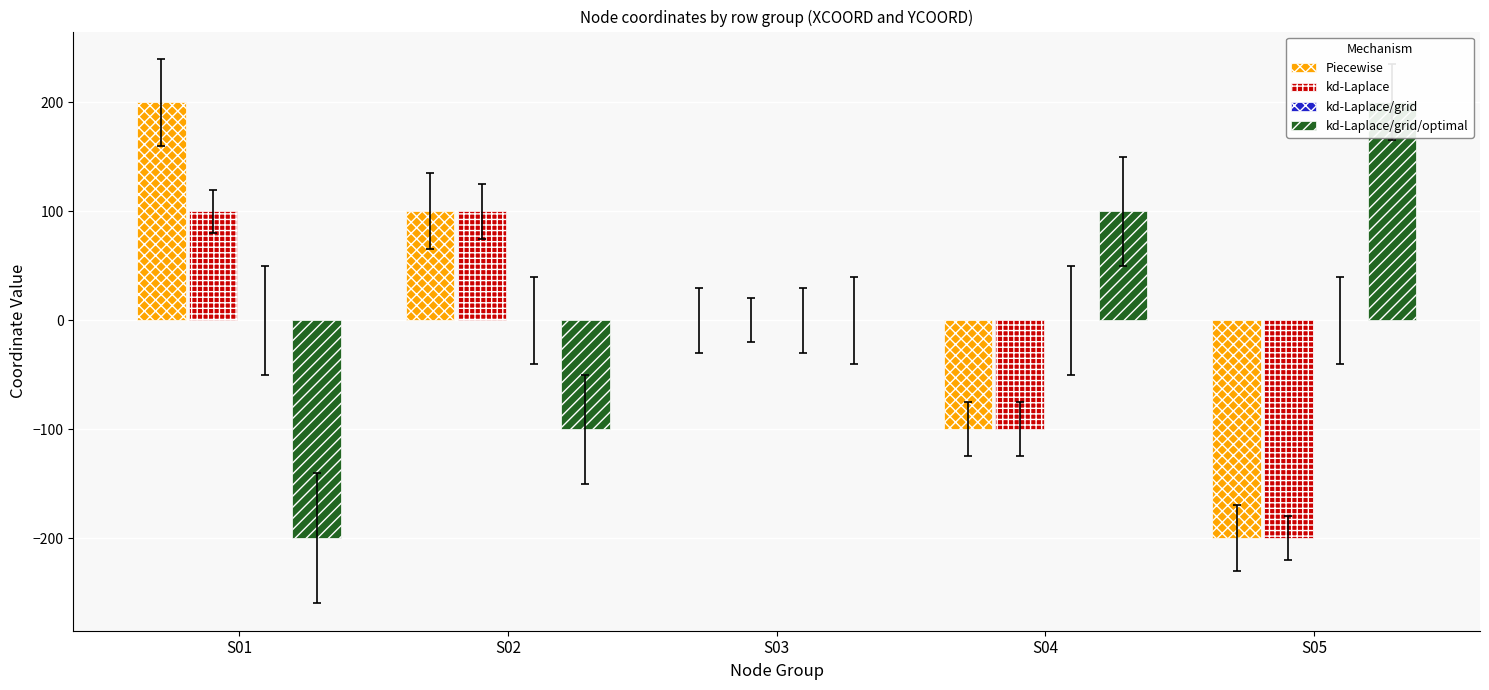

What is the difference between the highest and lowest values at S02?

200